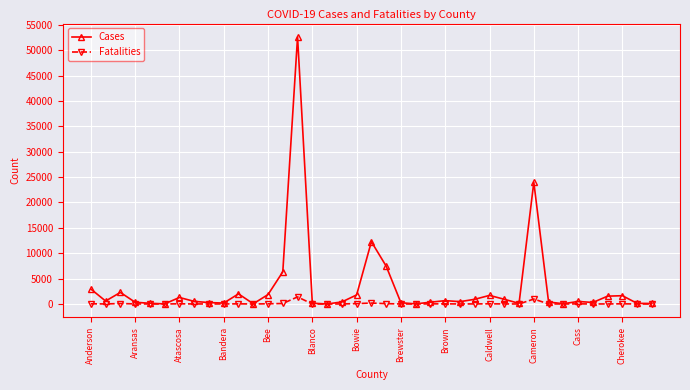

What is the difference between the maximum and minimum values in the Cases series?

52605